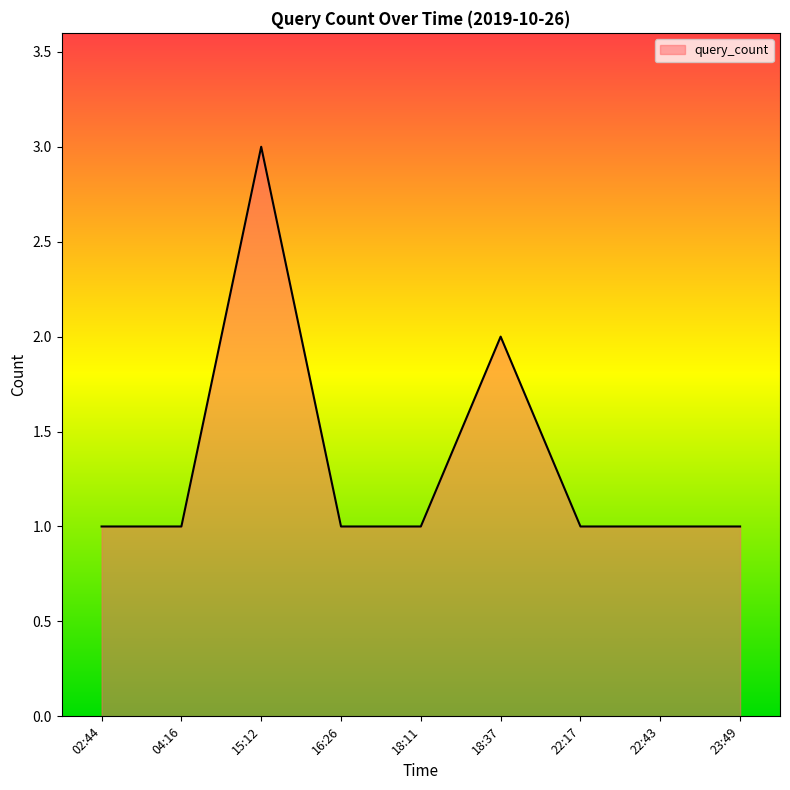

Reading left to right, transcribe all the data shown in this chart.

02:44=1	04:16=1	15:12=3	16:26=1	18:11=1	18:37=2	22:17=1	22:43=1	23:49=1